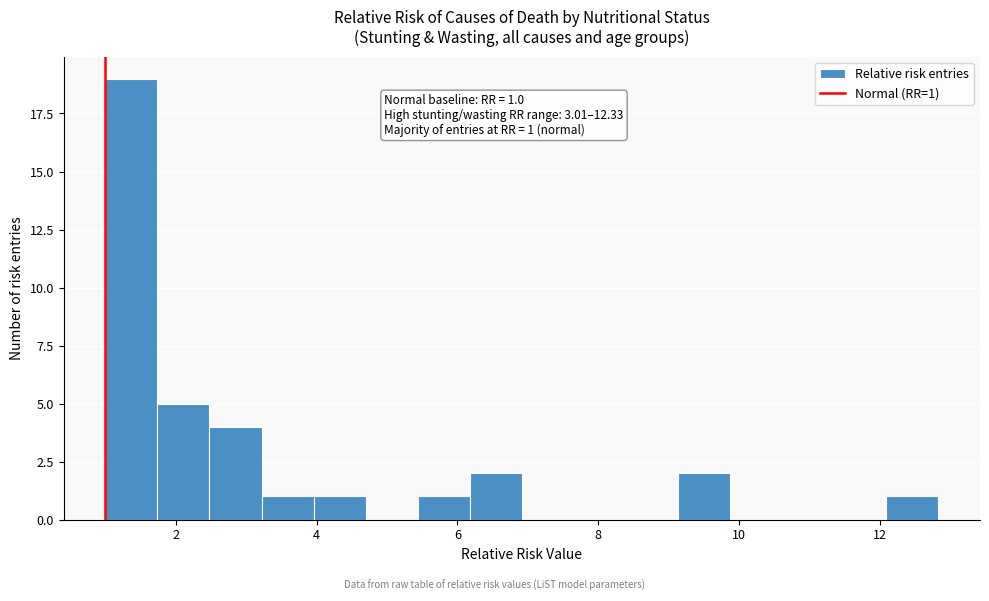

Read against the x-axis, roughly where is the centre of the tallest bar?

1.4